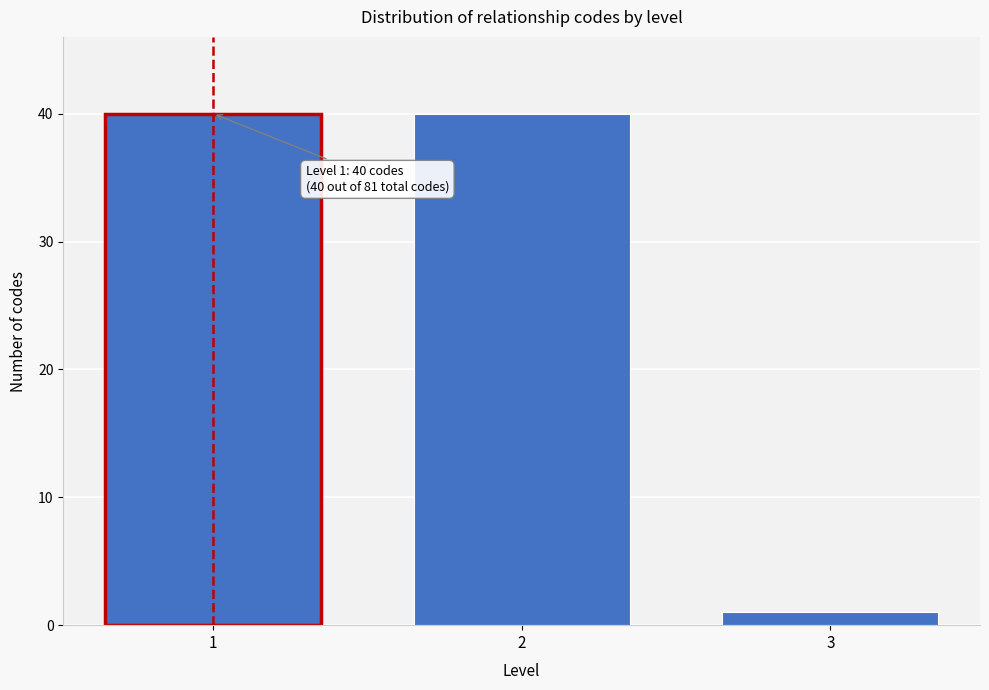

Reading left to right, what are all the values shown in this chart?

40	40	1